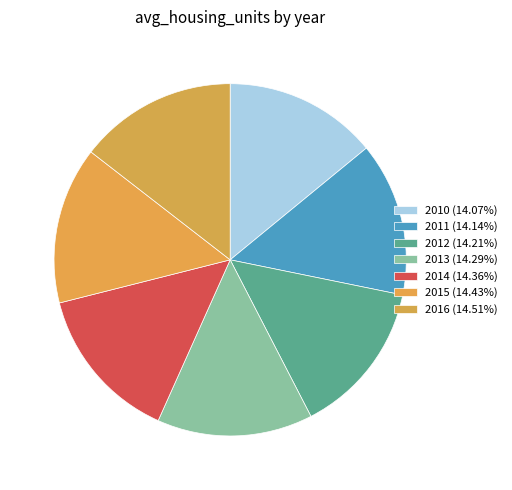

To the nearest percent, what percentage of the pie is 2014?

14%